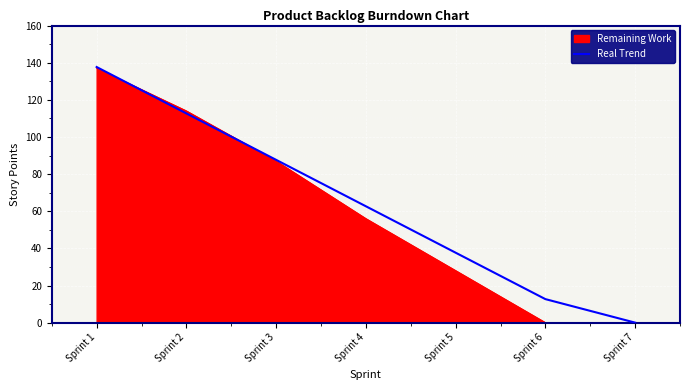

Which series changed the most between Sprint 3 and Sprint 5?

Remaining Work